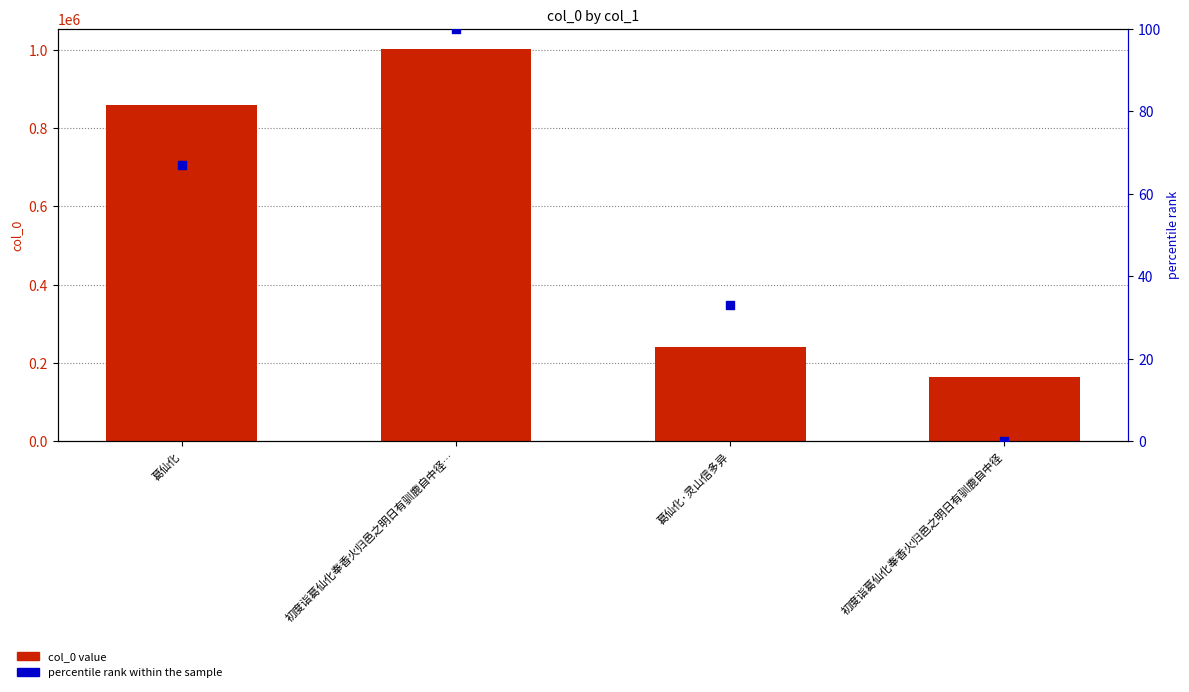

Which series has the largest Y range (max minus min)?

col_0 value